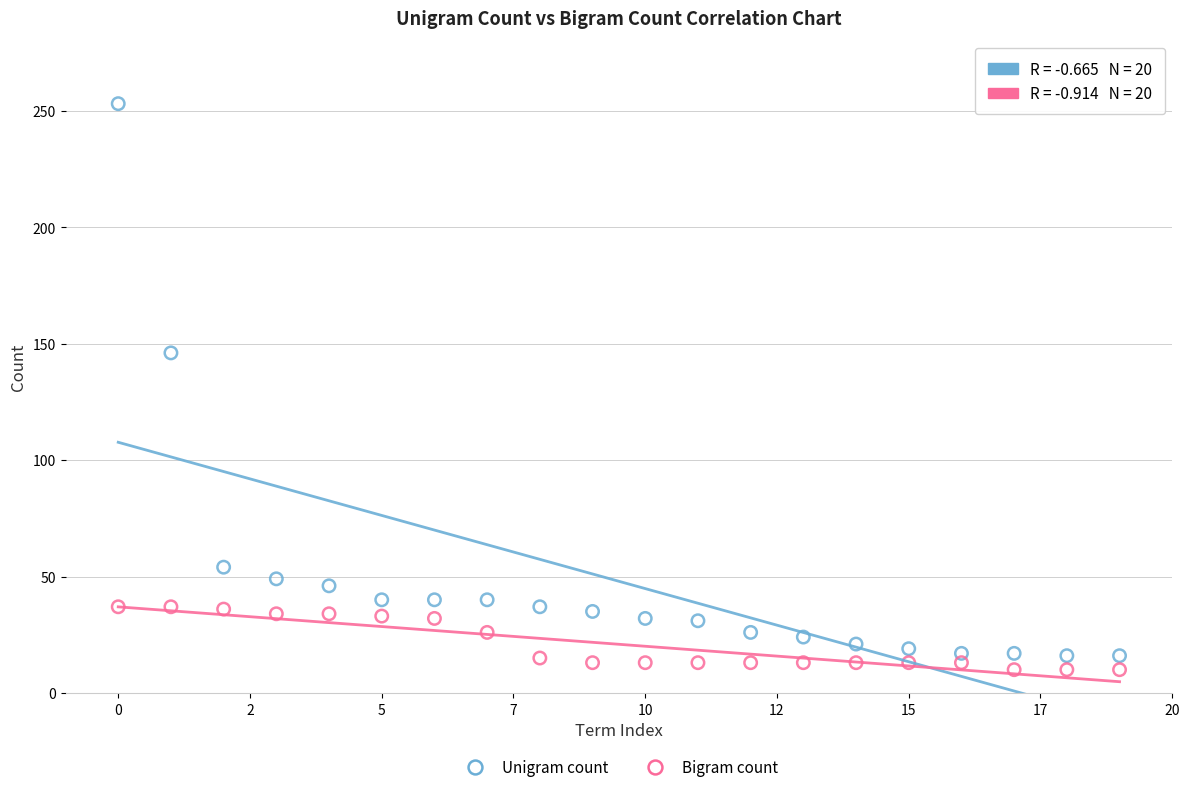

What are all the series names shown in the legend?

Unigram count, Bigram count